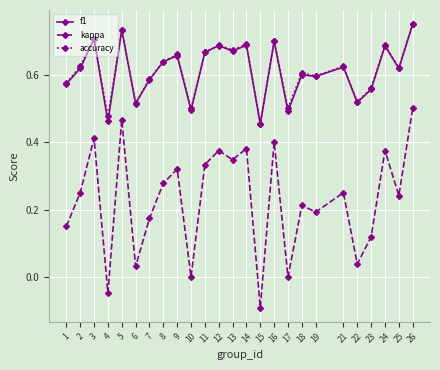

At which category is the sum across all series the highest?

26